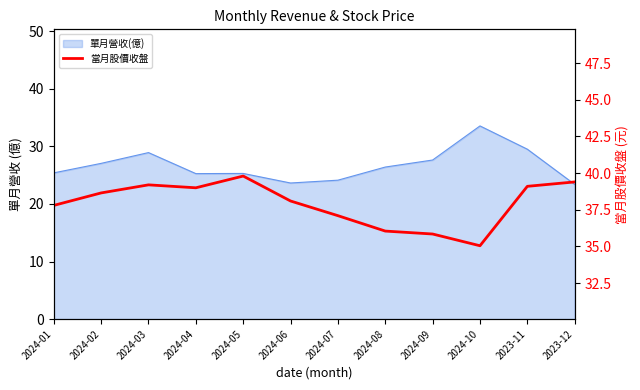

True or false: the data shows 51.3 at 2024-02.

False